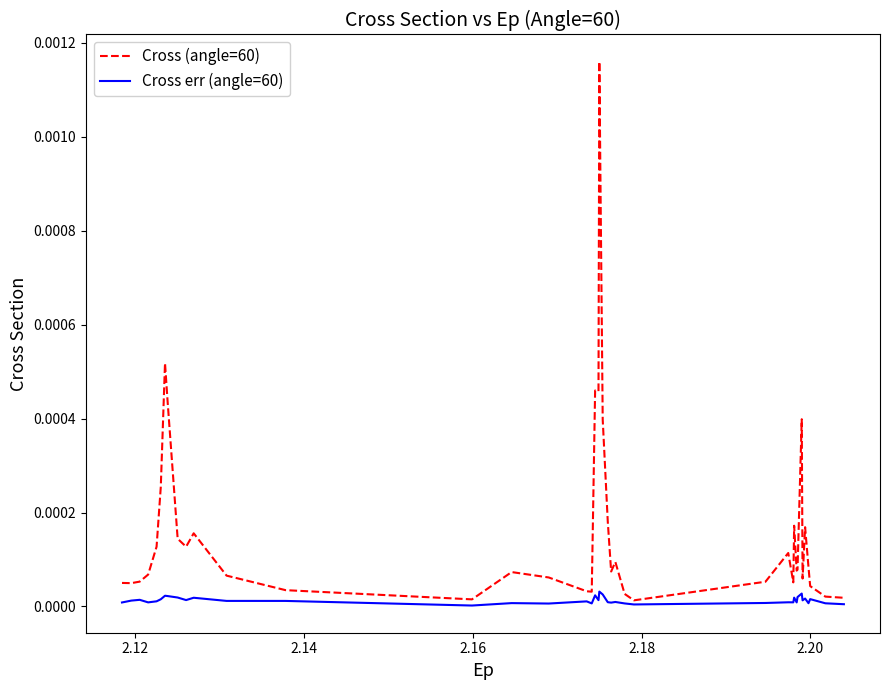

Which series has the largest range (max minus min)?

Cross (angle=60)